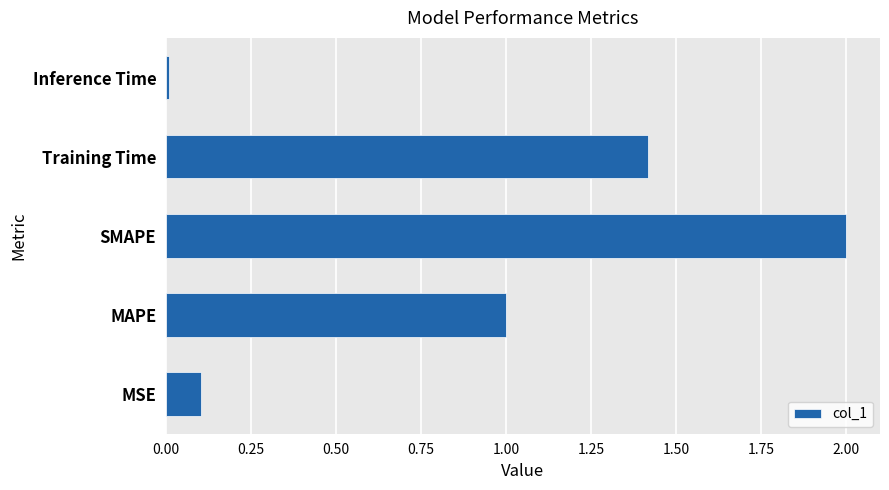

How many bars are there in total?

5